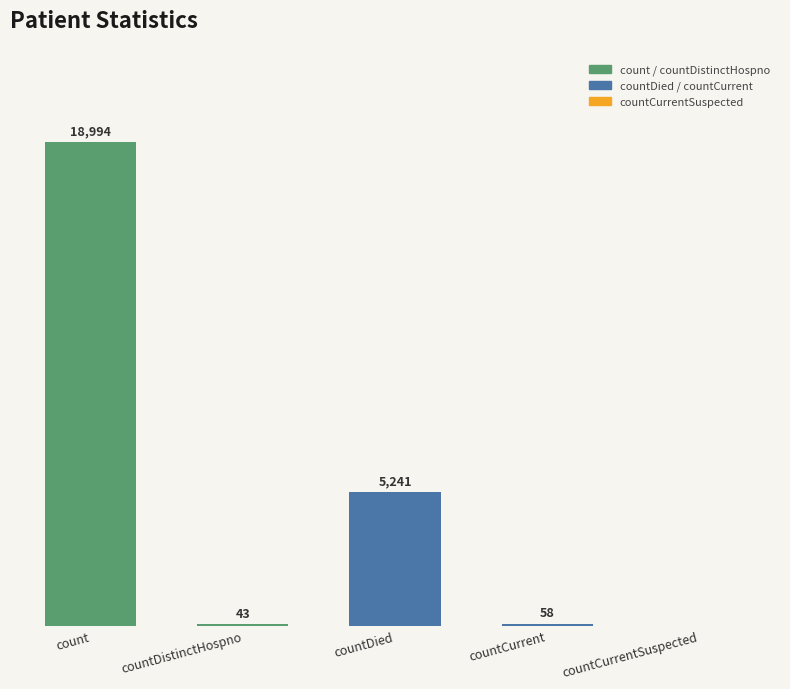

At which label is the value closest to 9497?

countDied